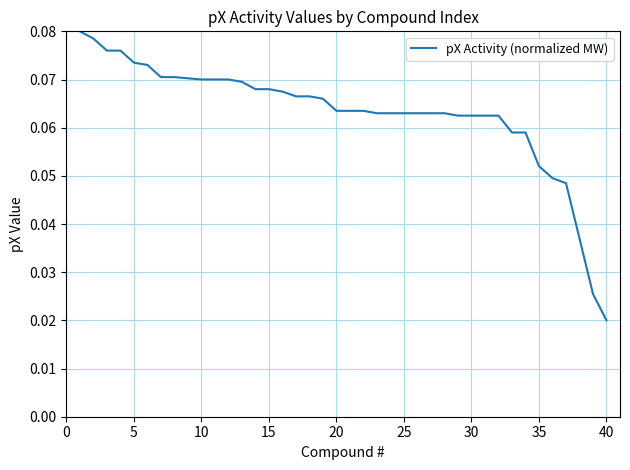

How many lines are shown in the chart?

1